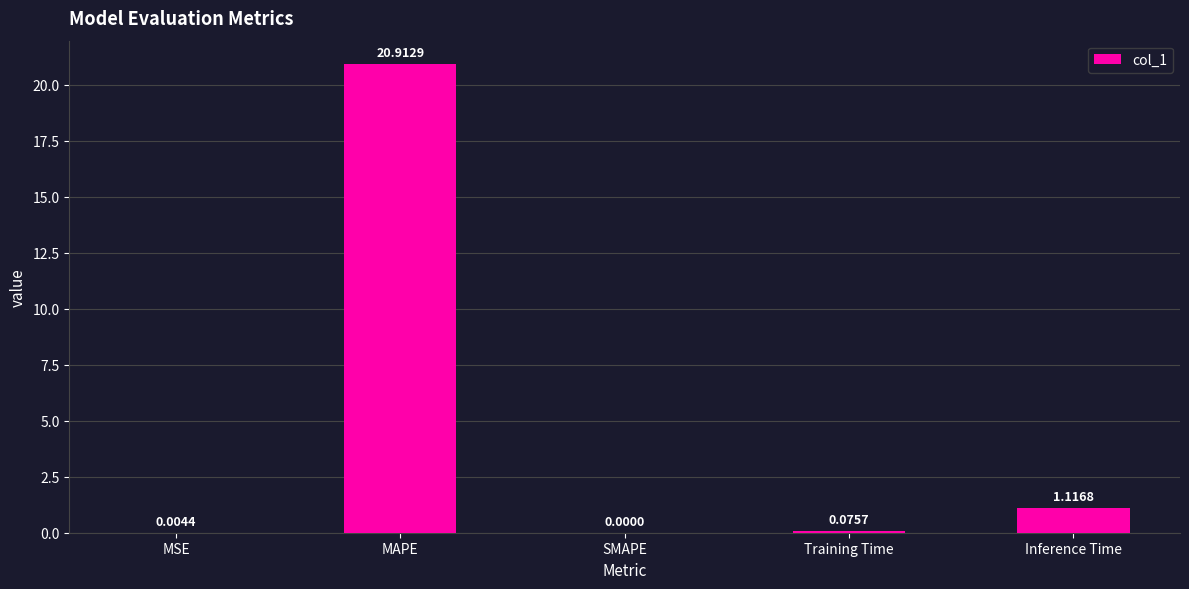

Which category has the highest value across all series?

MAPE